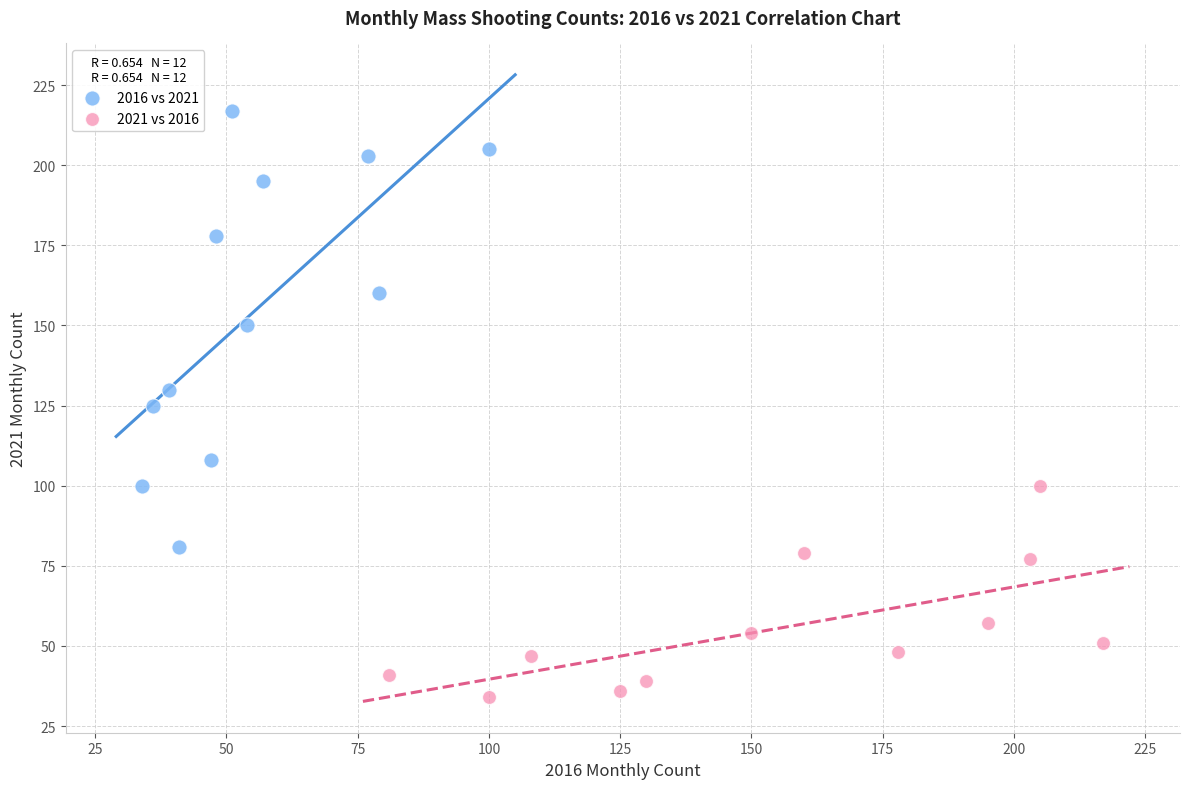

What are all the series names shown in the legend?

2016 vs 2021, 2021 vs 2016